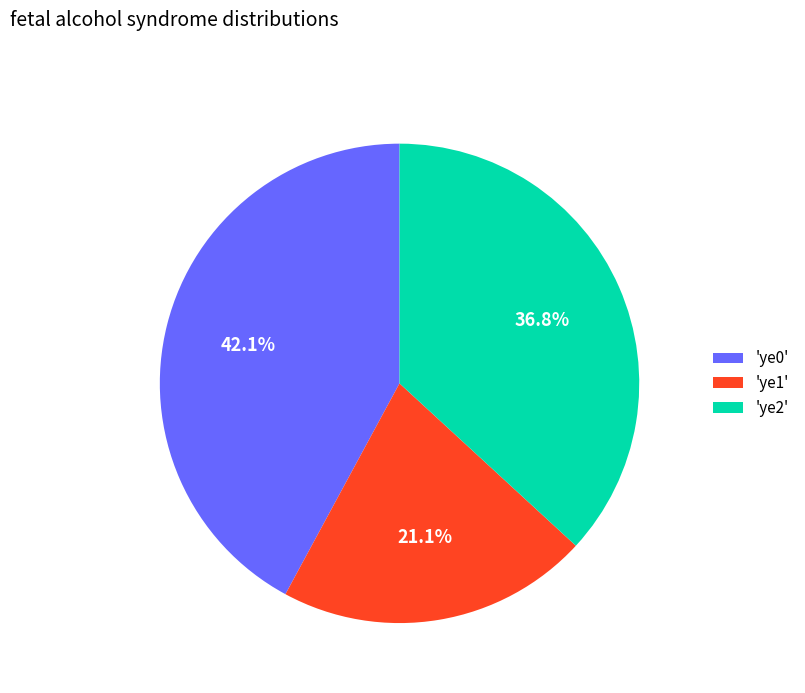

To the nearest percent, what is the average slice percentage?

33%